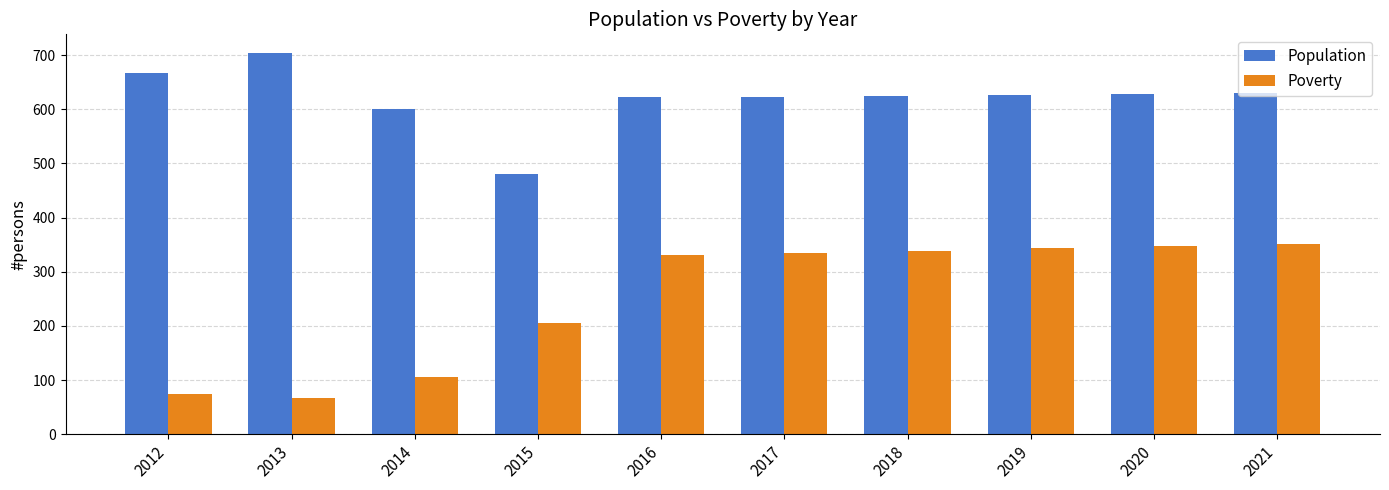

What are all the series names shown in the legend?

Population, Poverty